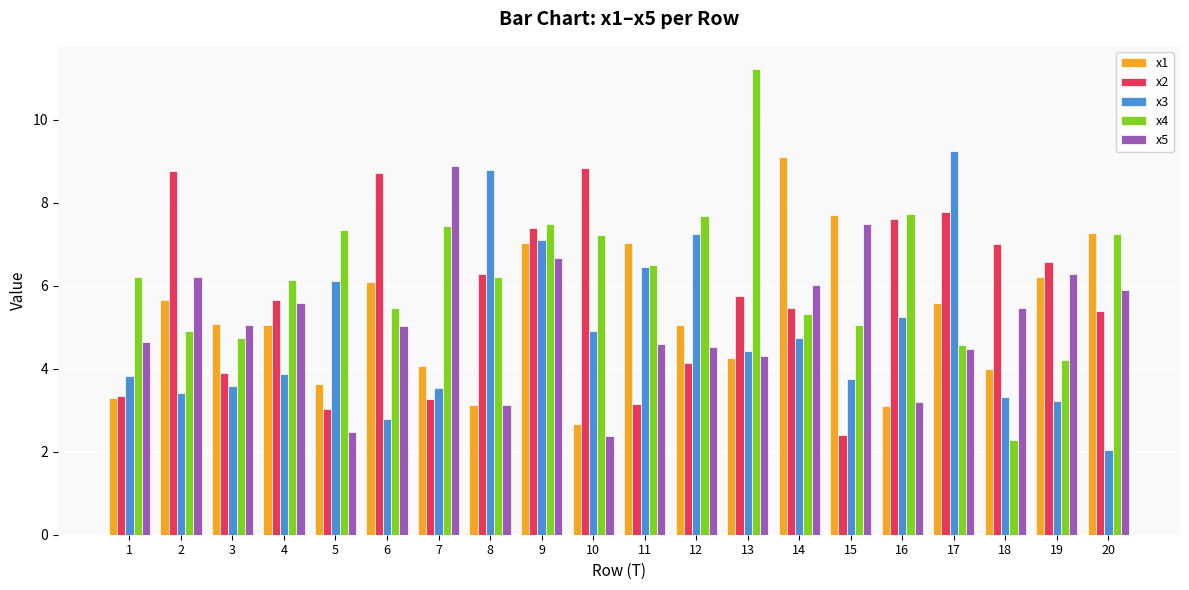

At which category does the chart reach its peak across all series?

13